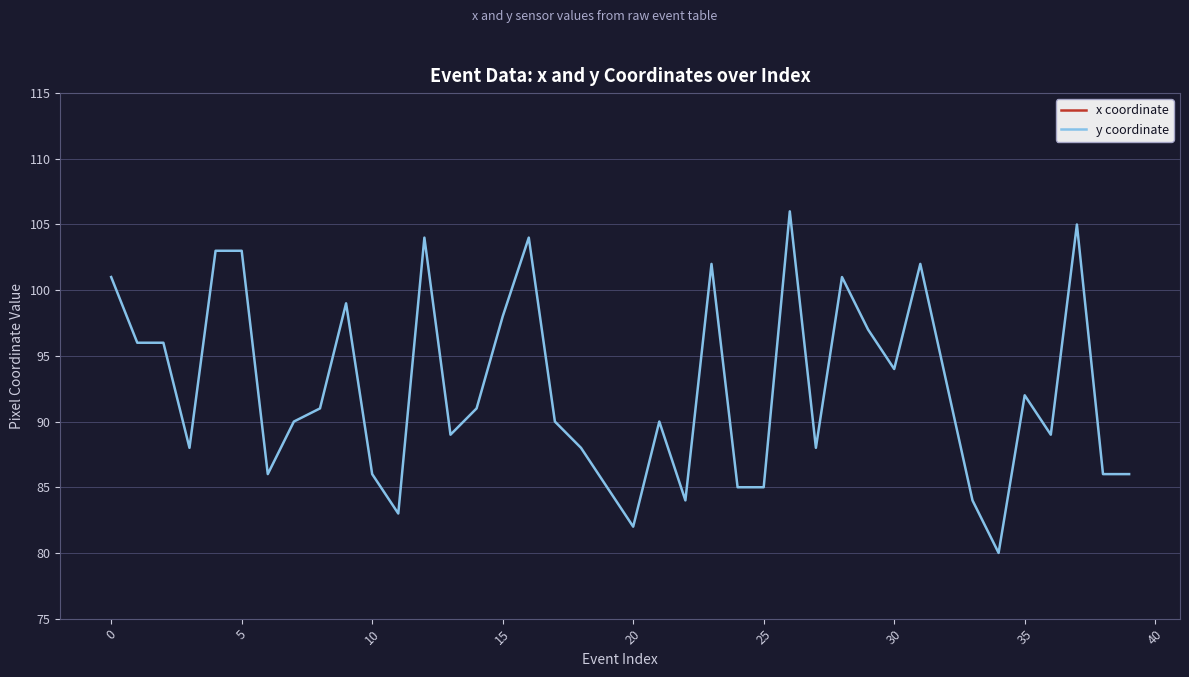

The y coordinate series shows 49 at 15. True or false?

False